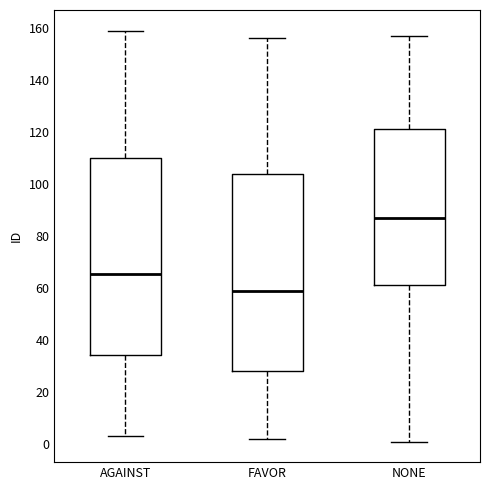

Reading left to right, read every box against the y-axis: the position of its median line, the range the box covers, and the ends of its whiskers. The values are not printed on the chart, so give them approximately, as read against the axis.

AGAINST: median 66, box 34 to 110, whiskers 4 to 160
FAVOR: median 60, box 28 to 104, whiskers 2 to 156
NONE: median 88, box 62 to 122, whiskers 2 to 158